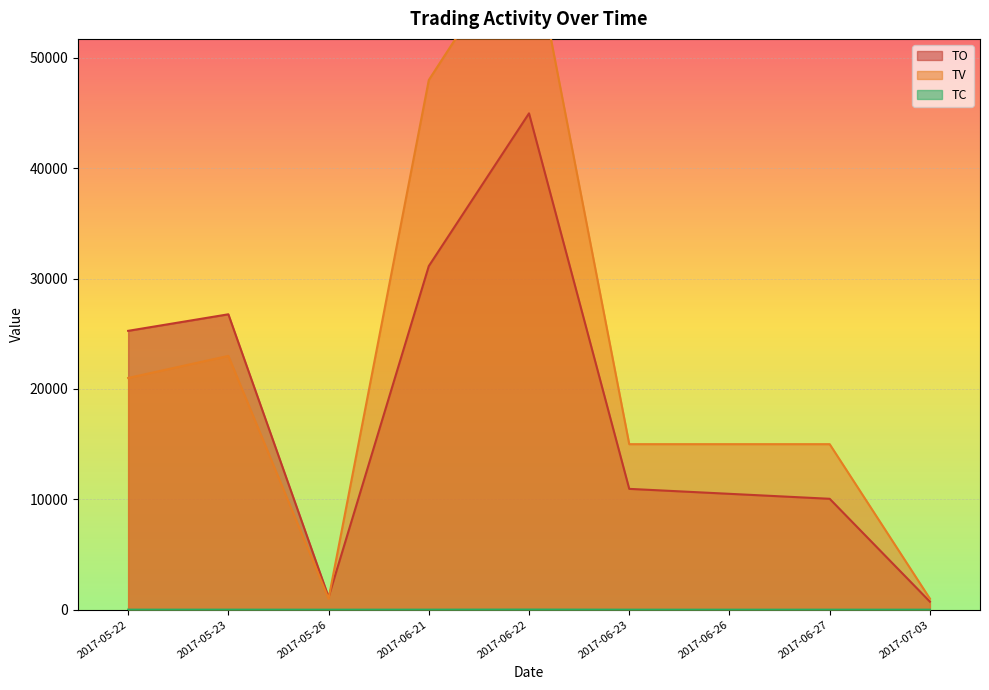

Which series changed the most between 2017-05-23 and 2017-07-03?

TO